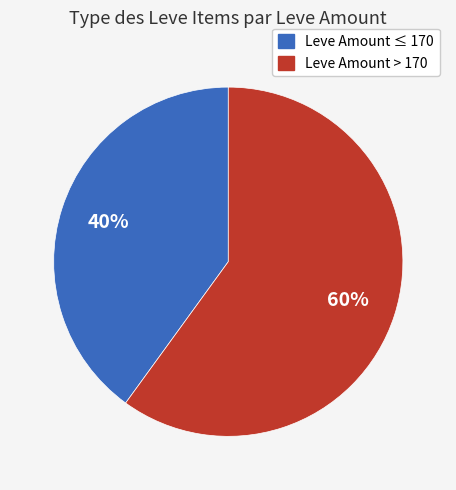

To the nearest percent, what is the average slice percentage?

50%